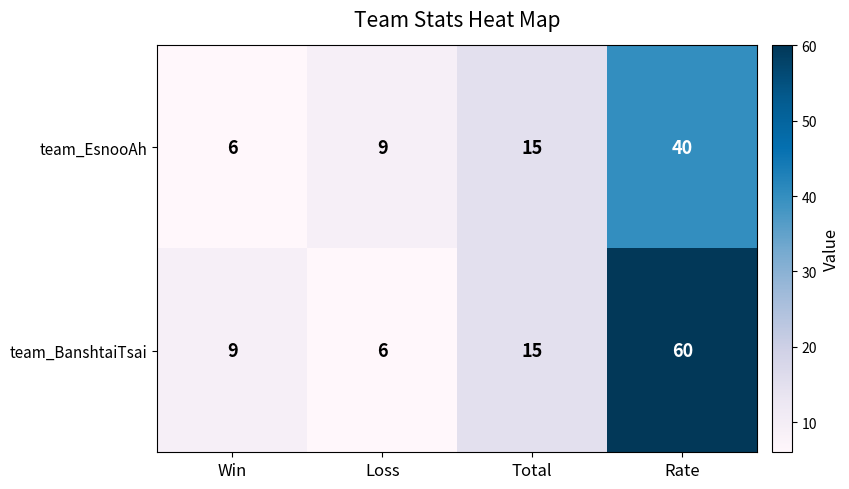

Rank the series by their average value, from lowest to highest.

team_EsnooAh, team_BanshtaiTsai